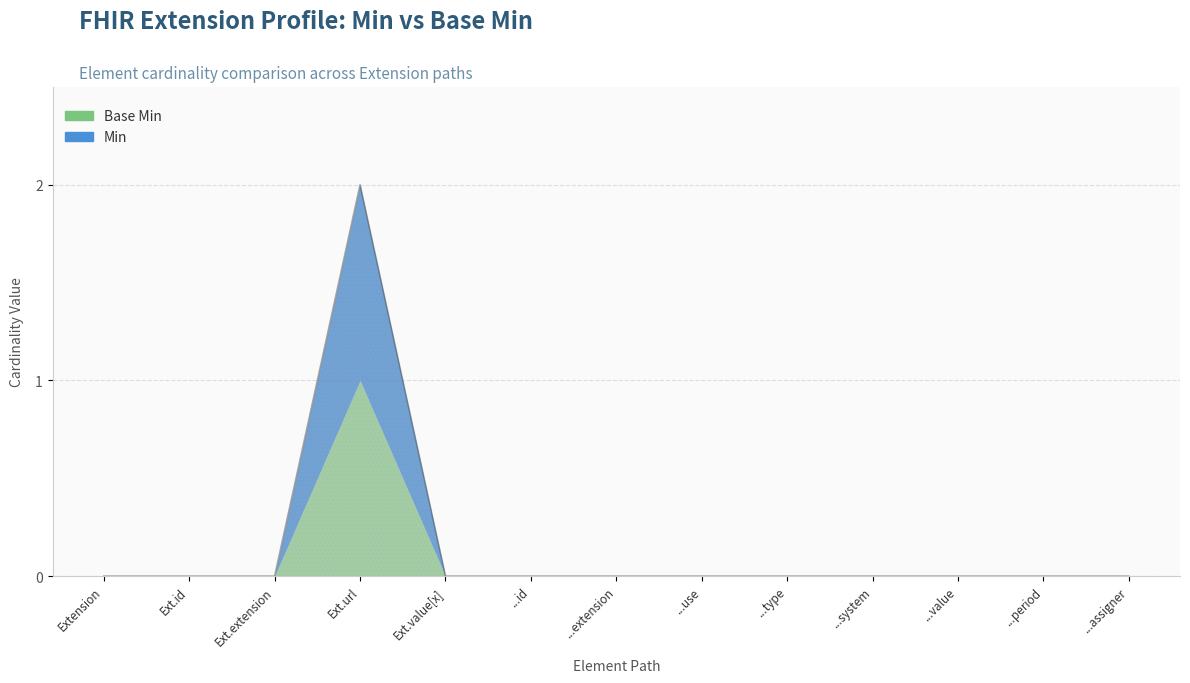

Which category has the lowest value across all series?

Extension